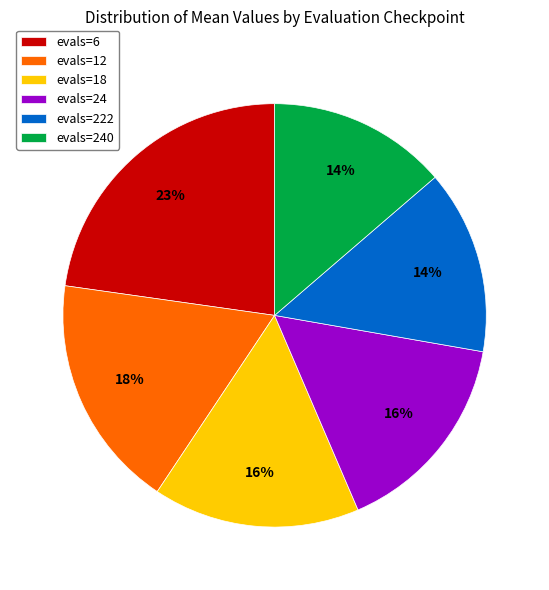

Is the sum of evals=24 and evals=12 greater than half?

No